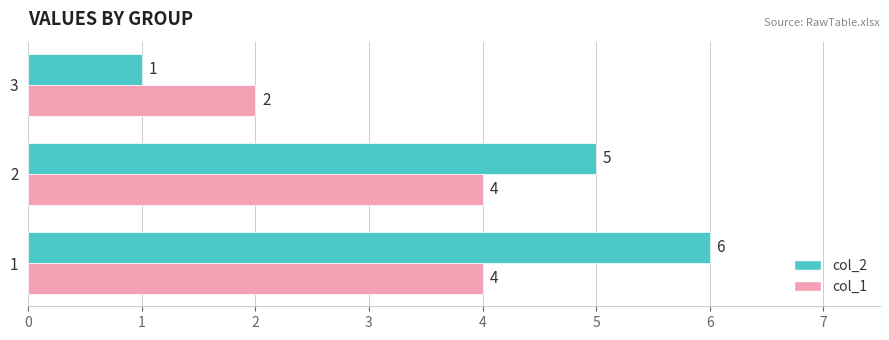

What is the difference between the maximum and second lowest values in the col_2 series?

1